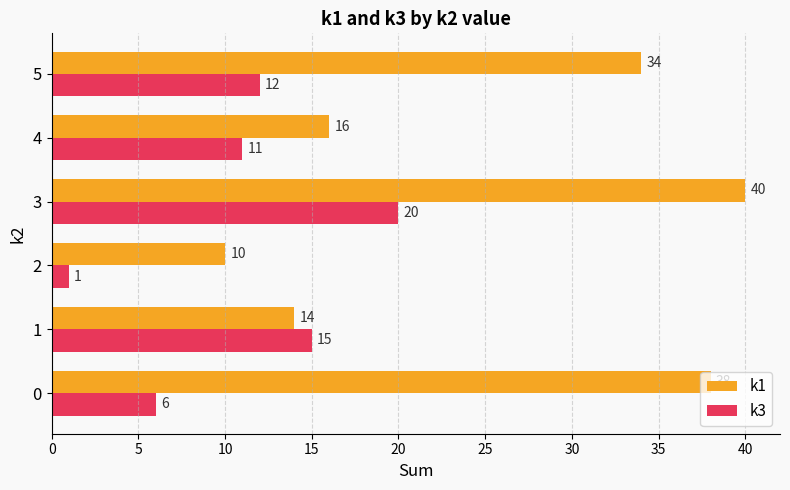

The value of k3 at 5 is 8. True or false?

False